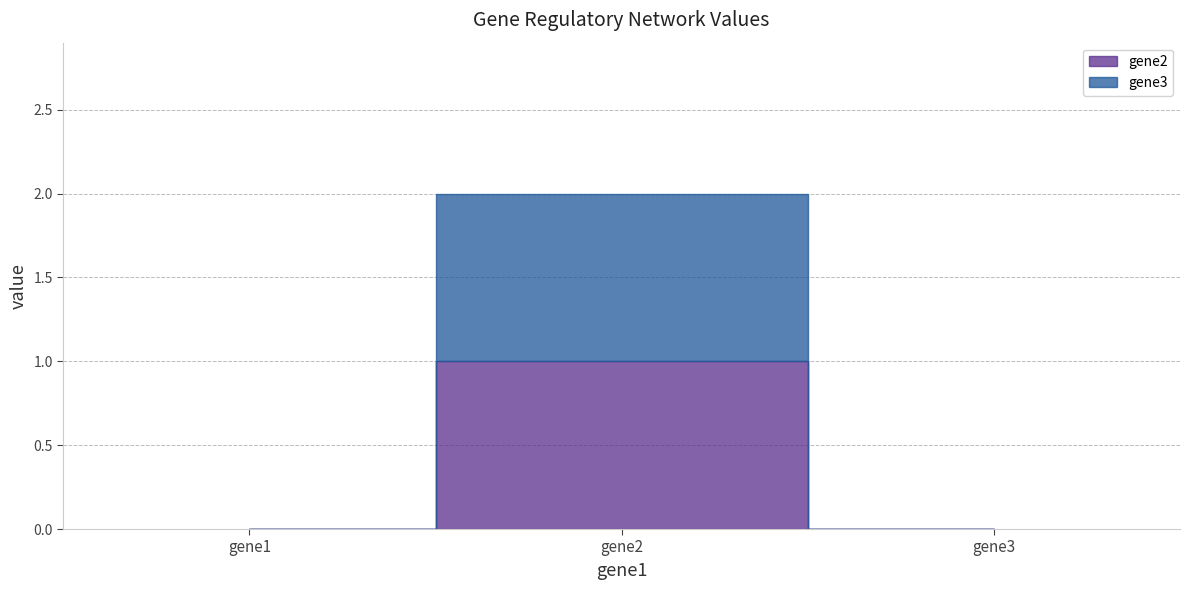

Reading left to right, list all the values displayed in this chart.

gene2: 0	1	0
gene3: 0	1	0